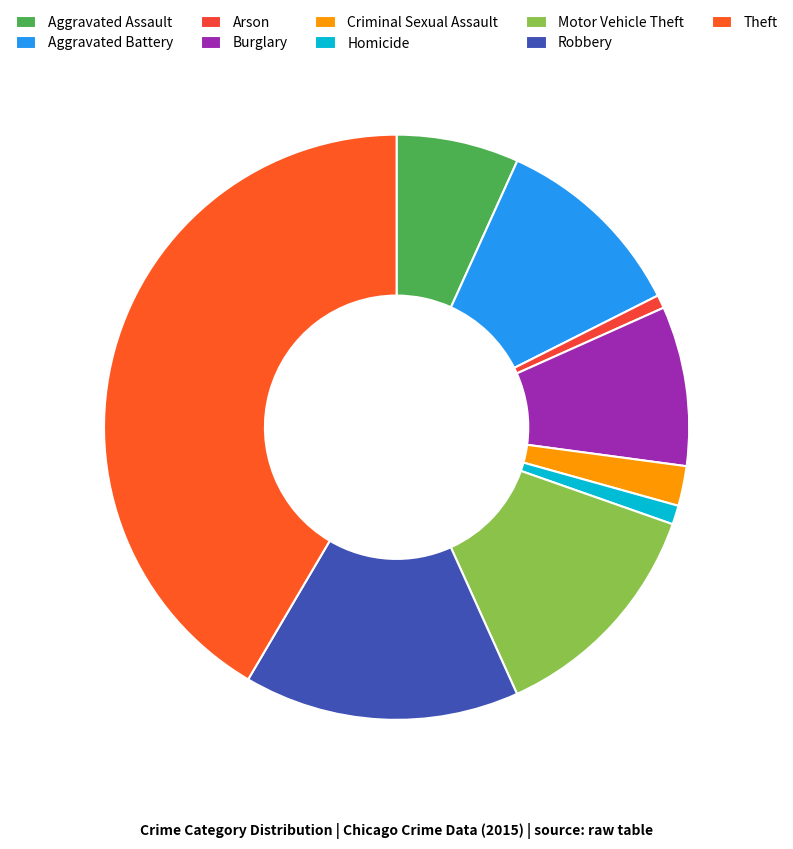

The Homicide slice represents 1% of the pie. True or false?

True